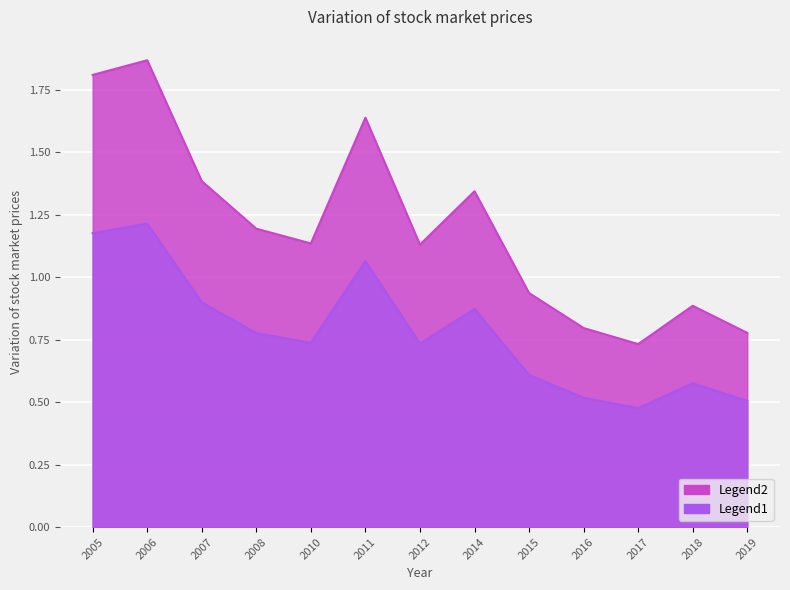

True or false: the data shows 0.8 at 2016.

True